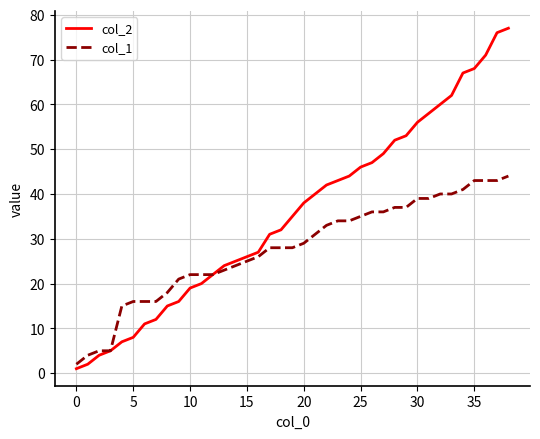

How many series are shown in this chart?

2